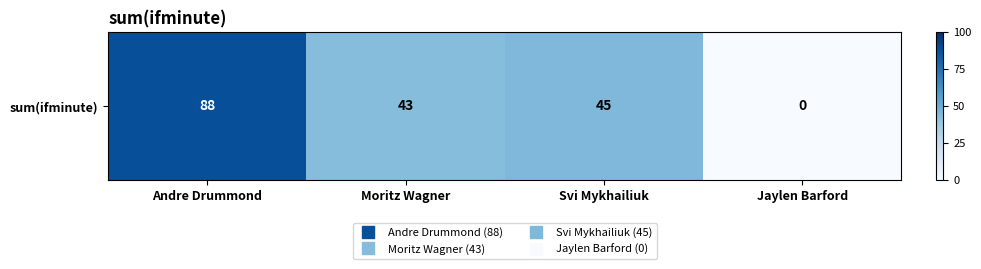

Which label corresponds to the largest value in the chart?

Andre Drummond